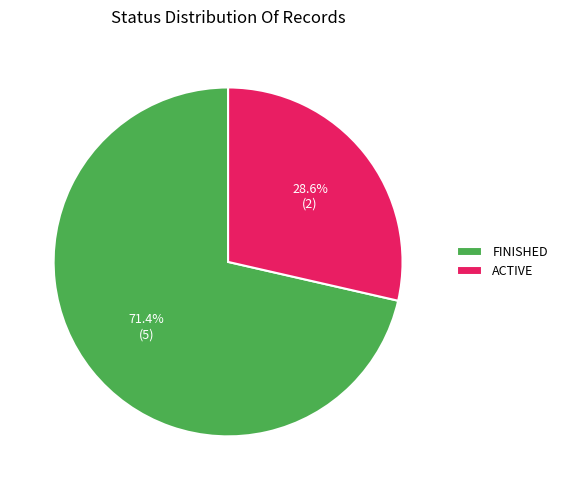

Approximately how many times larger is the value at ACTIVE compared to FINISHED?

0.4